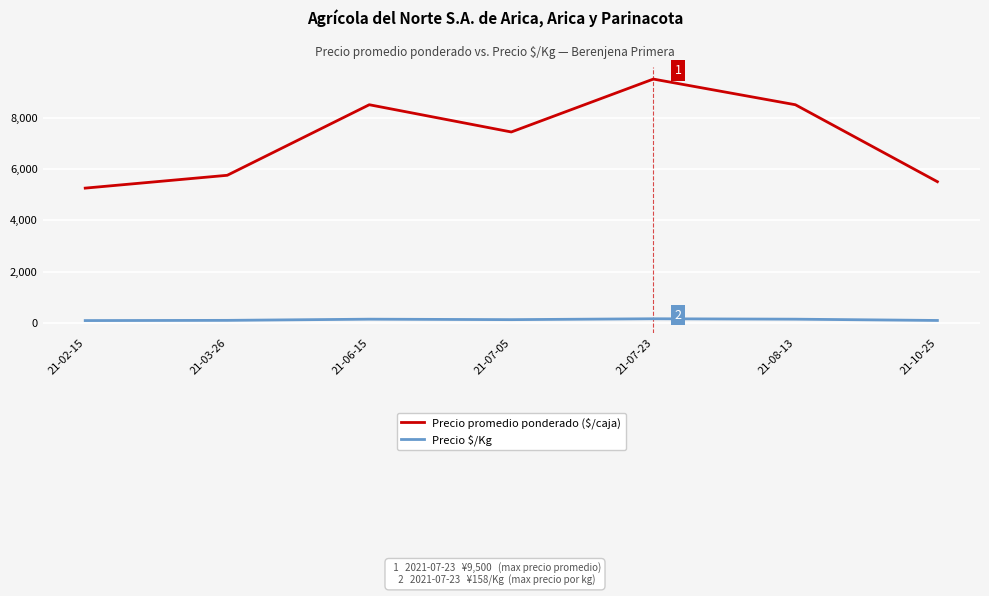

Between 21-06-15 and 21-07-05, which series saw the biggest shift?

Precio promedio ponderado ($/caja)